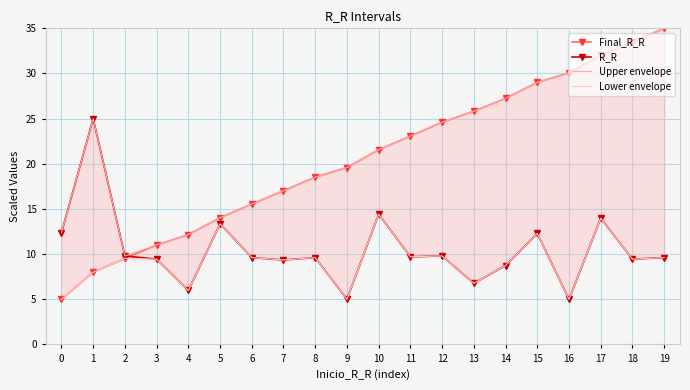

How many values in the Lower envelope series exceed 9?

13